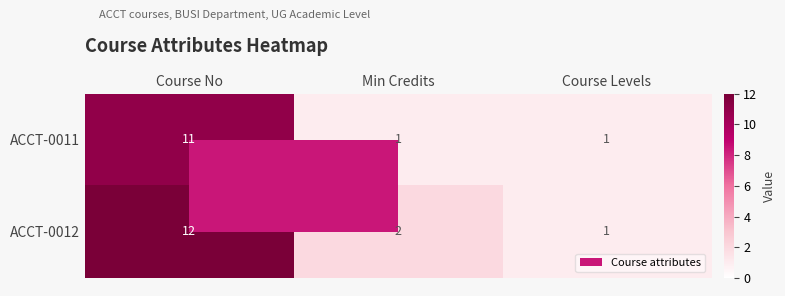

What value does the ACCT-0012 series have at Course No?

12